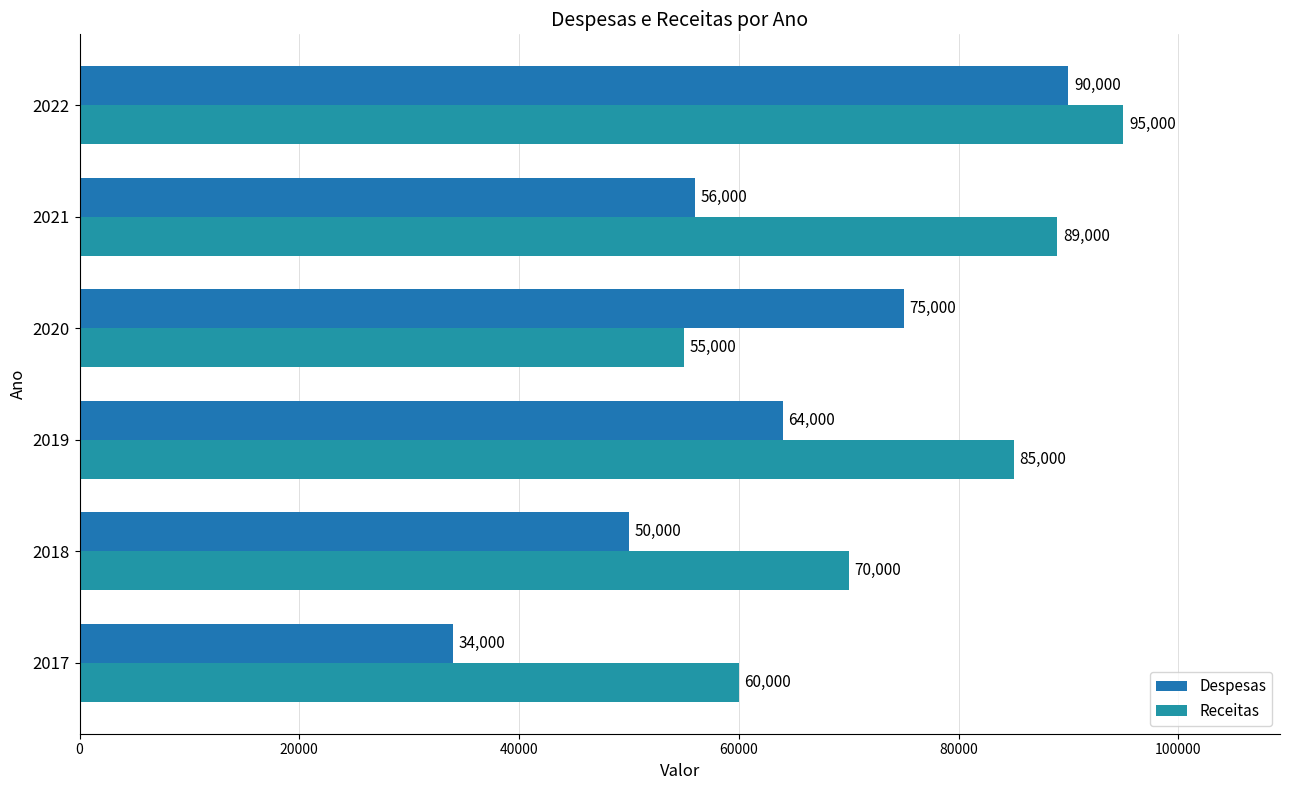

How many data points in Despesas are less than 64000?

3